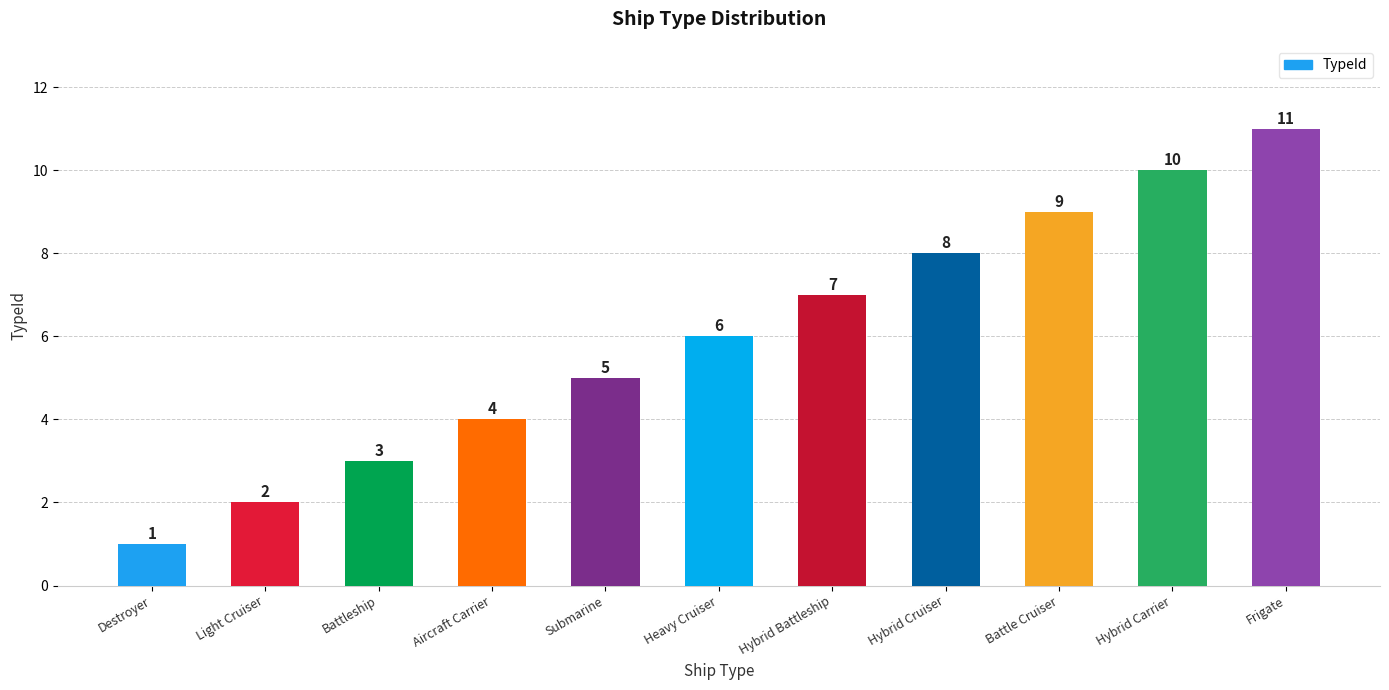

Reading left to right, what are all the values shown in this chart?

Destroyer=1	Light Cruiser=2	Battleship=3	Aircraft Carrier=4	Submarine=5	Heavy Cruiser=6	Hybrid Battleship=7	Hybrid Cruiser=8	Battle Cruiser=9	Hybrid Carrier=10	Frigate=11